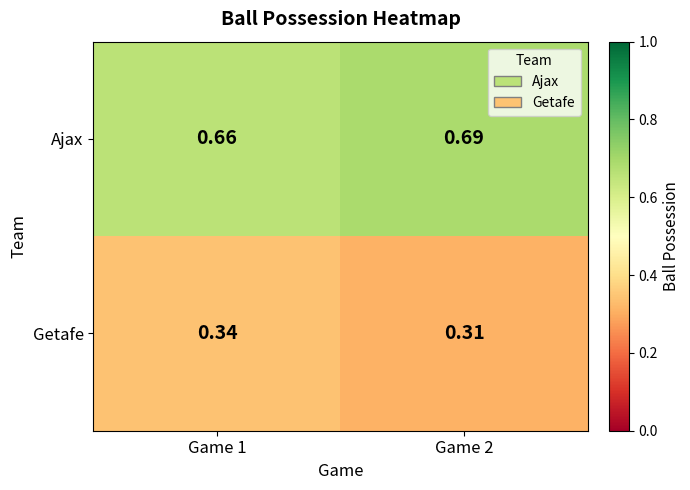

Is the value of Ajax at Game 2 greater than the value of Getafe at Game 1?

Yes